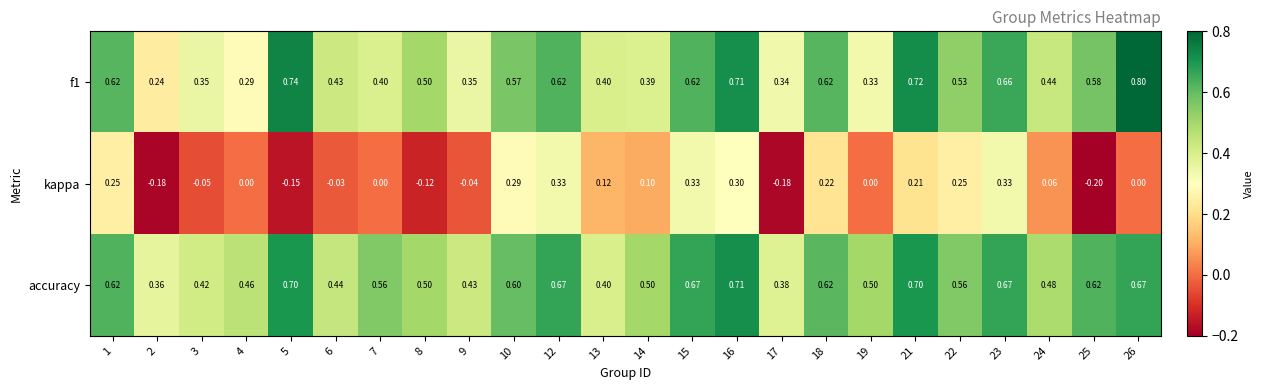

Is the value of accuracy at 4 greater than the value of f1 at 6?

Yes